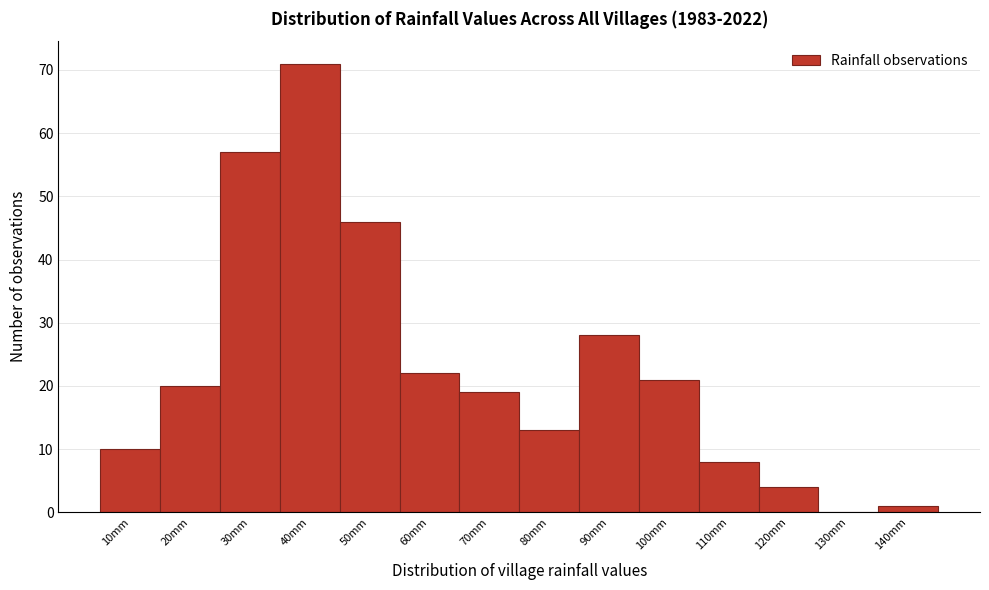

Reading left to right, extract all data points from this chart.

10mm=10	20mm=20	30mm=57	40mm=71	50mm=46	60mm=22	70mm=19	80mm=13	90mm=28	100mm=21	110mm=8	120mm=4	130mm=0	140mm=1